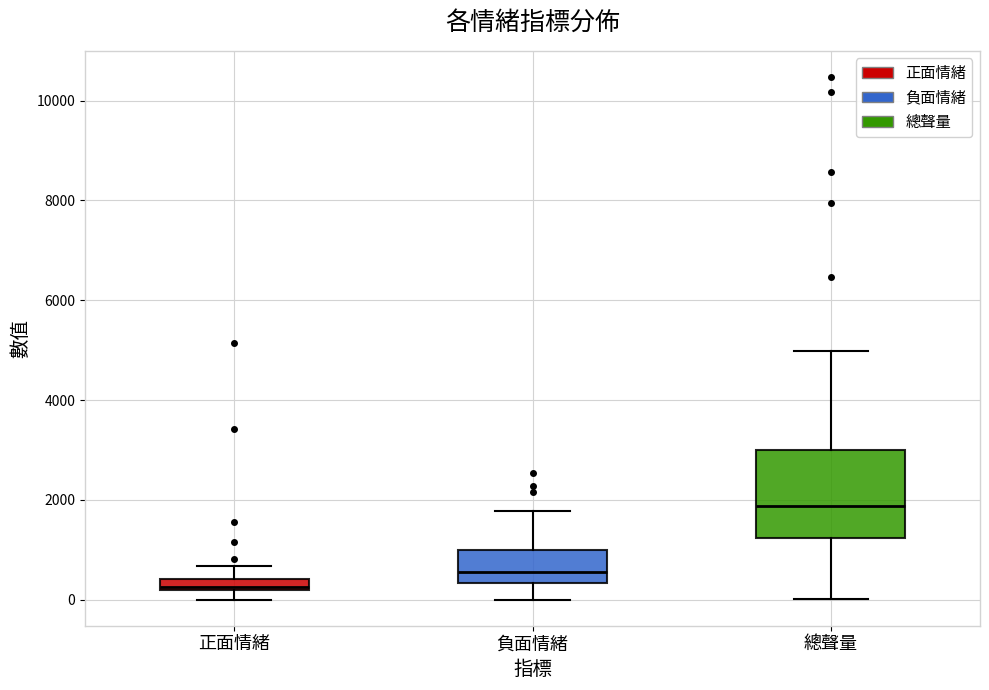

Which box's median line is the lowest?

正面情緒